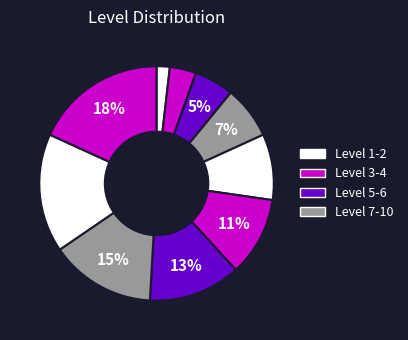

How many segments does this pie chart have?

10